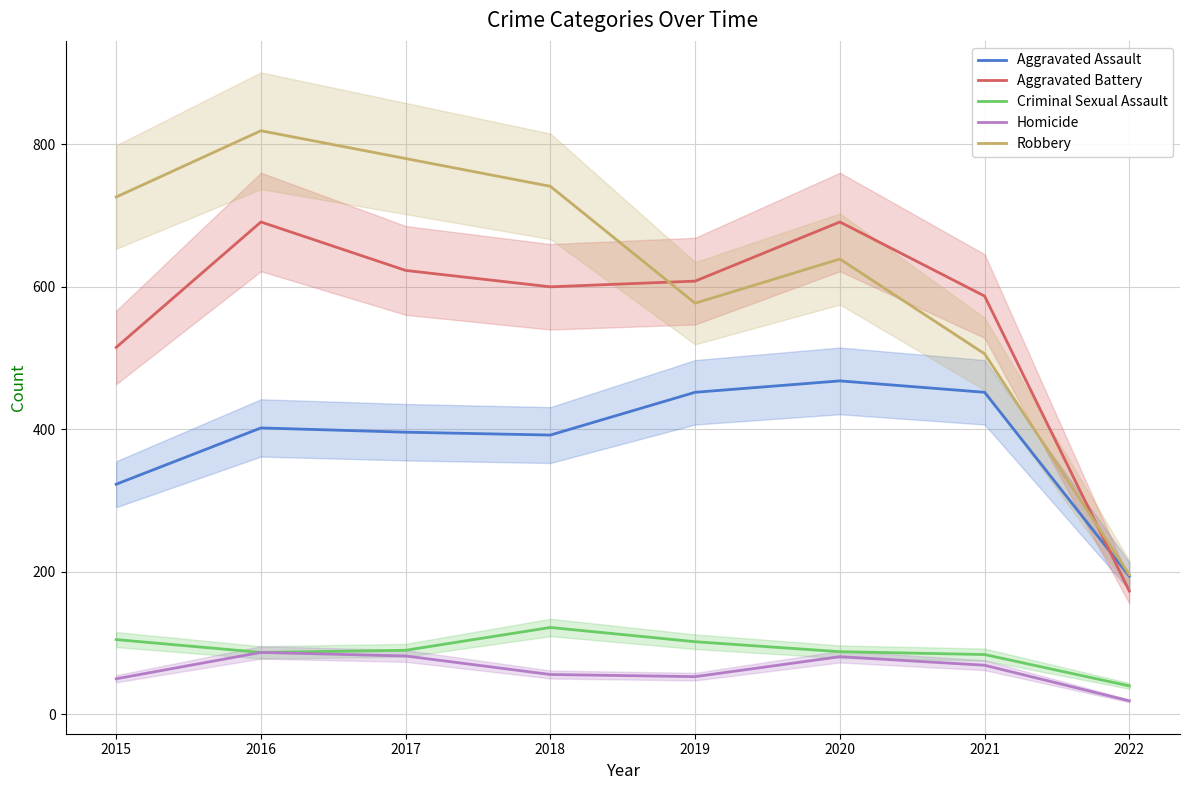

Reading left to right, transcribe all the data shown in this chart.

Aggravated Assault: 323	402	396	392	452	468	452	194
Aggravated Battery: 515	691	623	600	608	691	587	173
Criminal Sexual Assault: 105	87	90	122	102	88	84	40
Homicide: 50	87	82	56	53	81	69	19
Robbery: 726	819	780	741	577	639	506	196